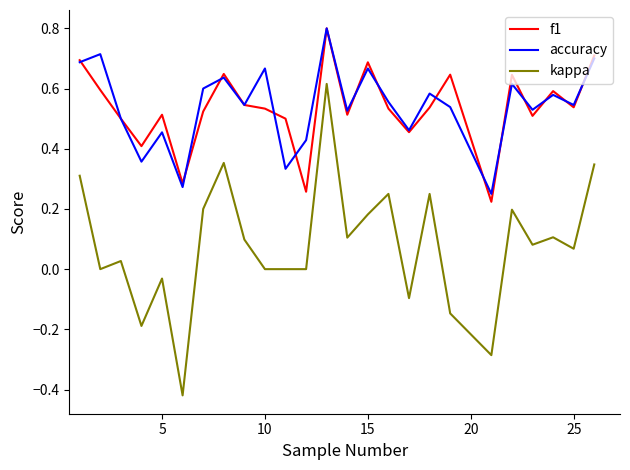

In f1, how many points are lower than both neighbors (excluding endpoints)?

8